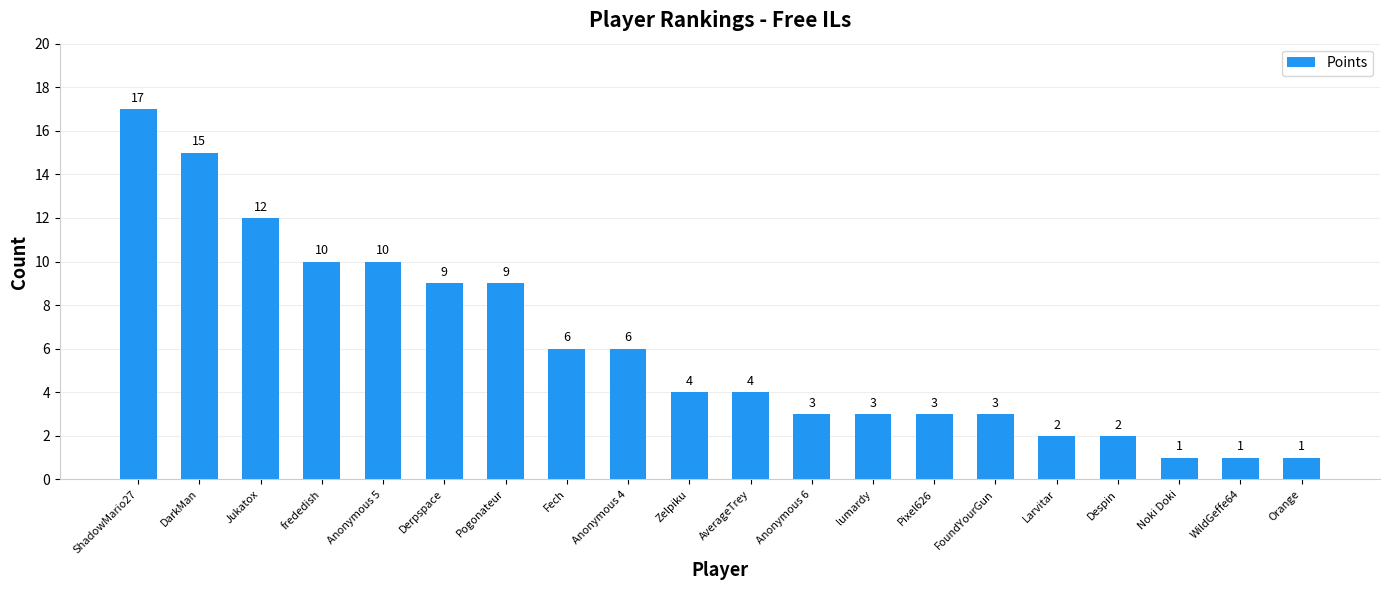

How many bars are there in total?

20